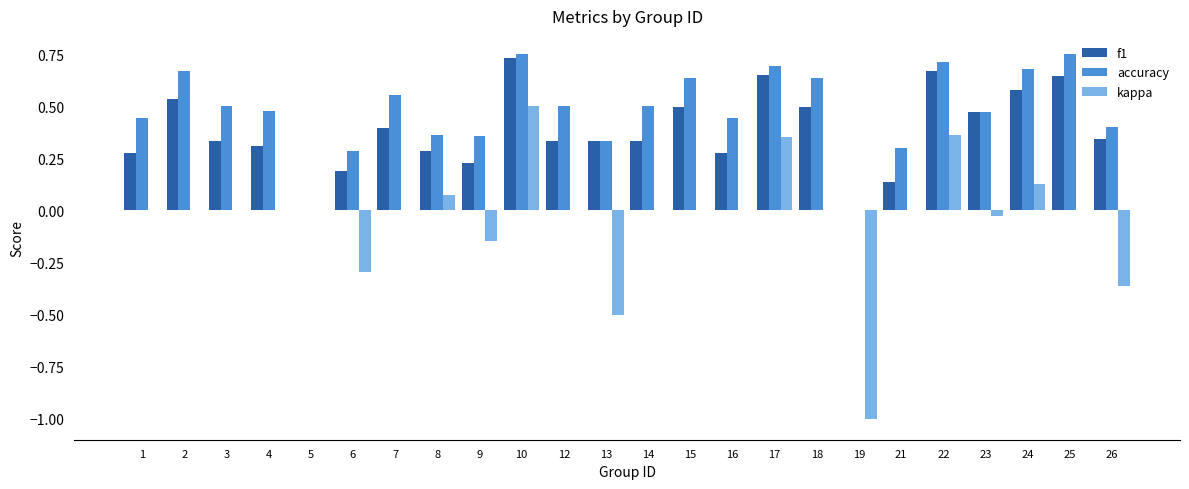

Is it true that accuracy equals 0.4 at 19?

False